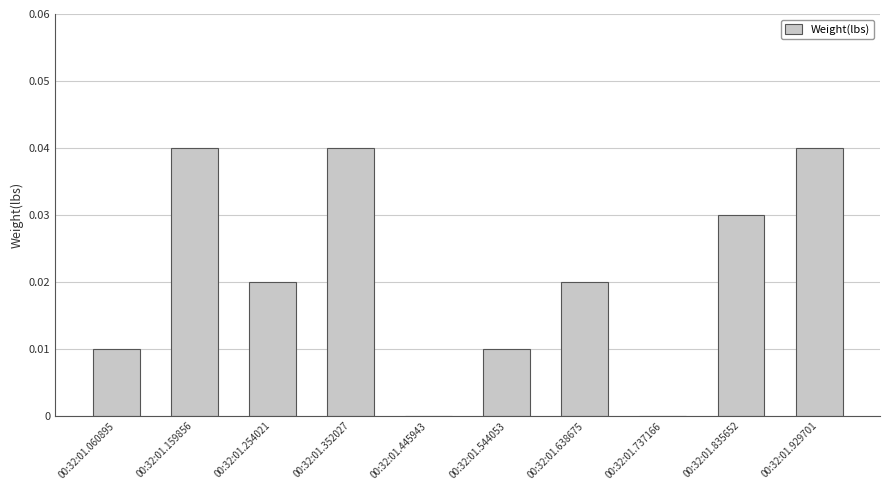

Between 00:32:01.835652 and 00:32:01.254021, which is larger?

00:32:01.835652